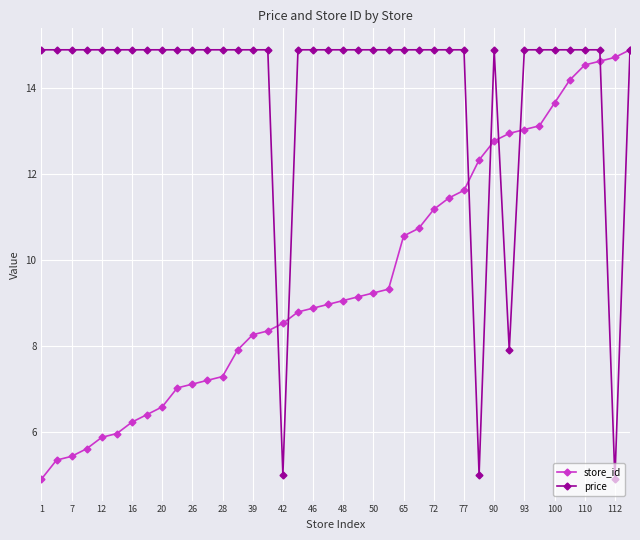

Rank the series by their average value, from lowest to highest.

store_id, price